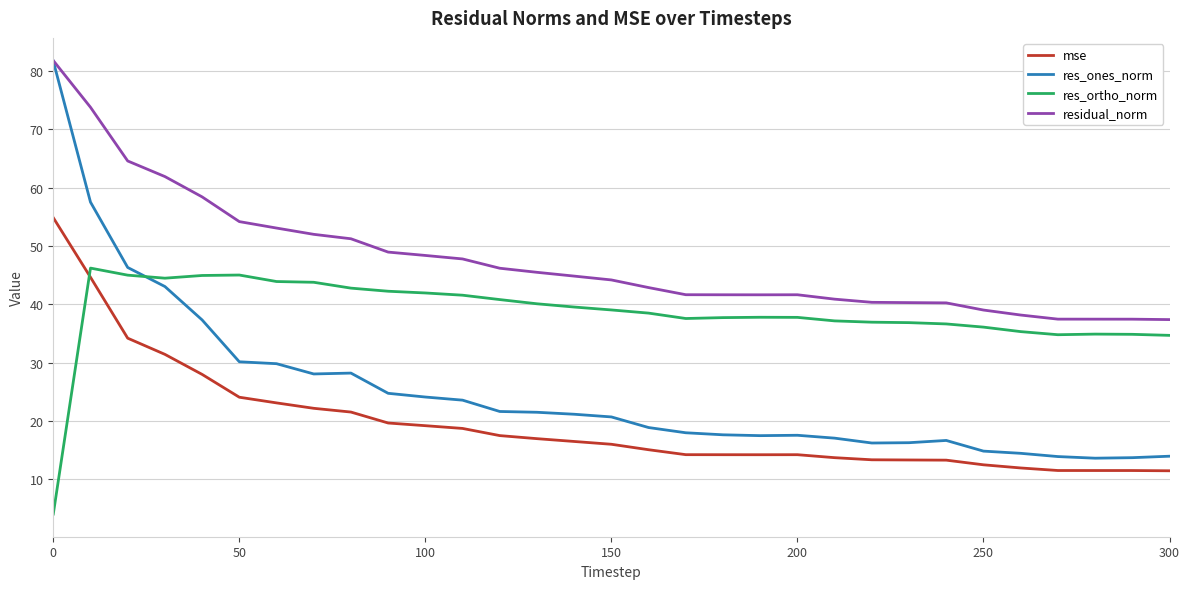

True or false: mse and res_ones_norm cross at least once.

False